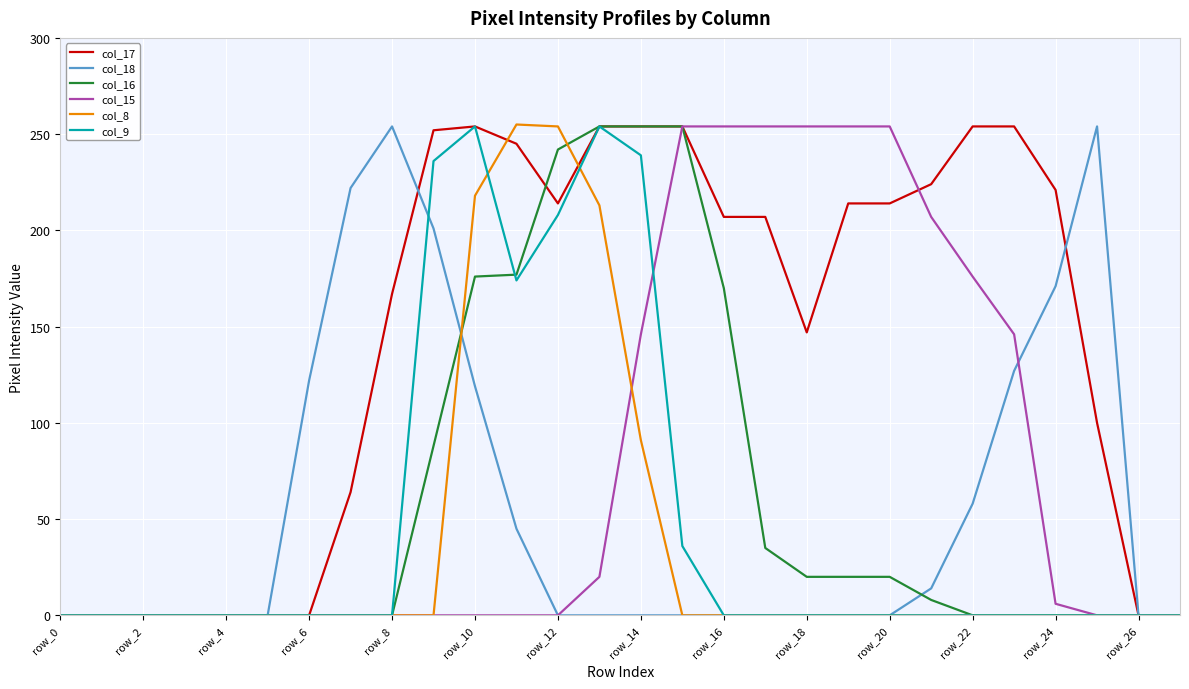

What is the maximum value for col_16?

254